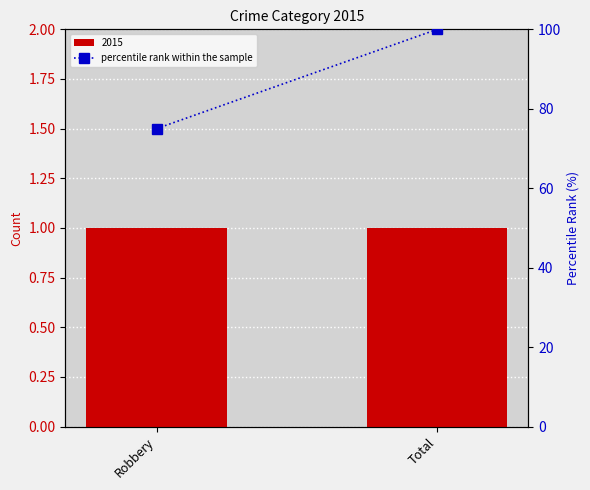

Rank the categories by value from lowest to highest.

Robbery, Total